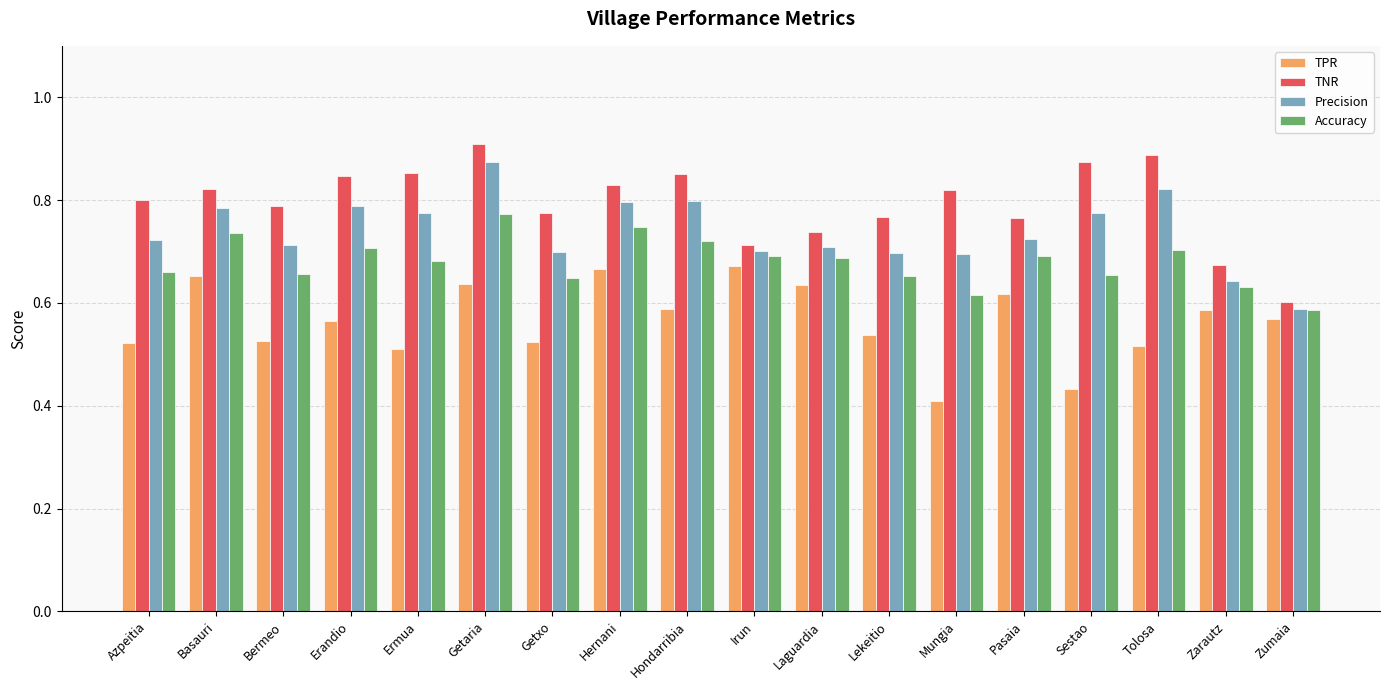

Which category has the lowest value in the Accuracy series?

Zumaia